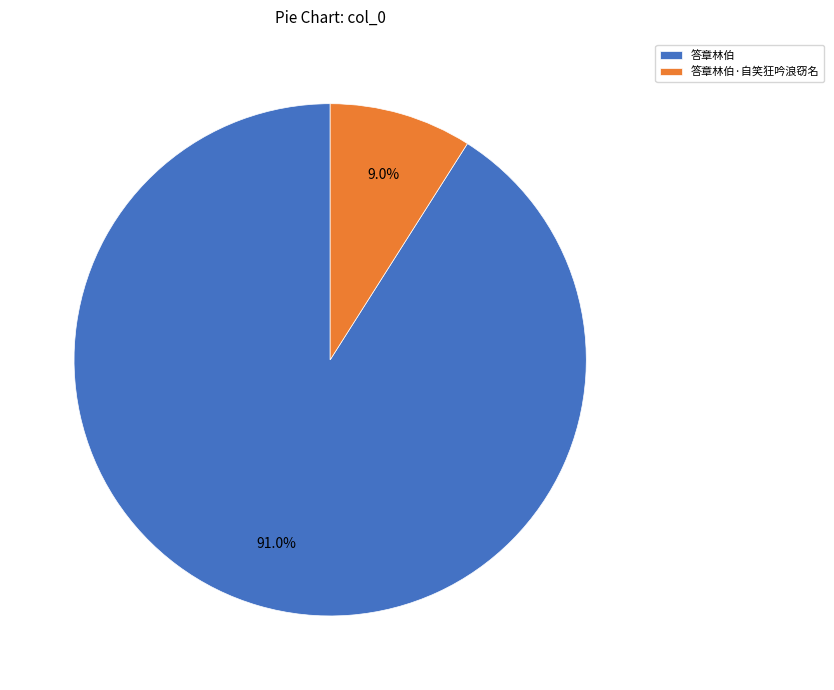

Does 答章林伯 account for over 50% of the chart?

Yes